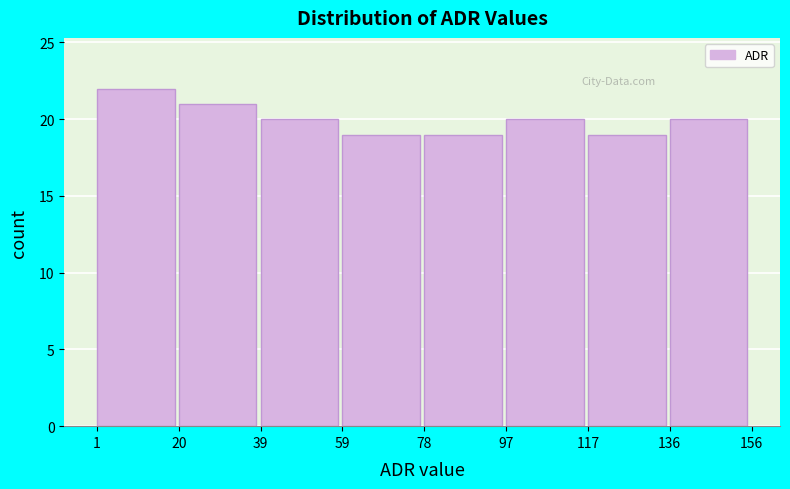

Reading left to right, transcribe this chart: for each bar, give the range it covers on the x-axis and its height. The values are not printed on the chart, so give them approximately, as read against the axis.

1 to 20: 22
20 to 39: 21
39 to 59: 20
59 to 78: 19
78 to 97: 19
97 to 117: 20
117 to 136: 19
136 to 156: 20